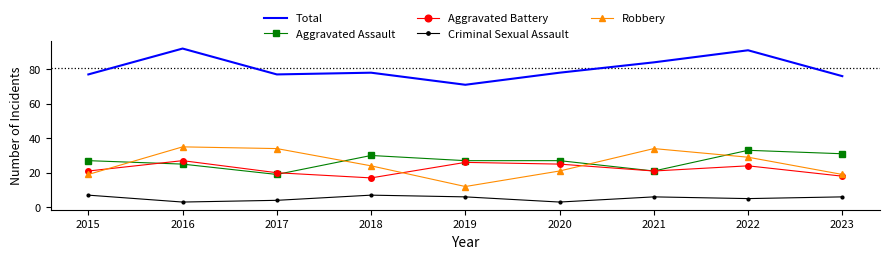

True or false: Aggravated Assault and Criminal Sexual Assault cross at least once.

False